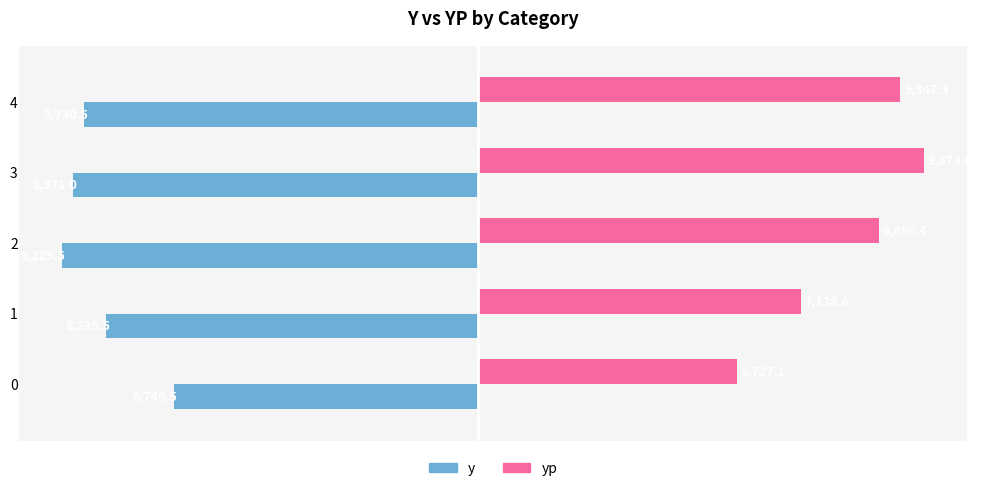

At which category is the sum across all series the highest?

3